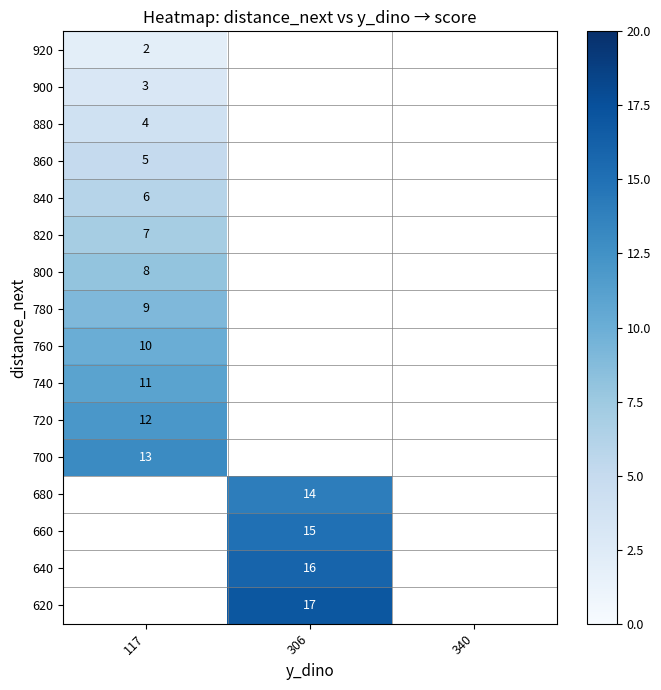

True or false: 860 has a value of 5 at 117.

True